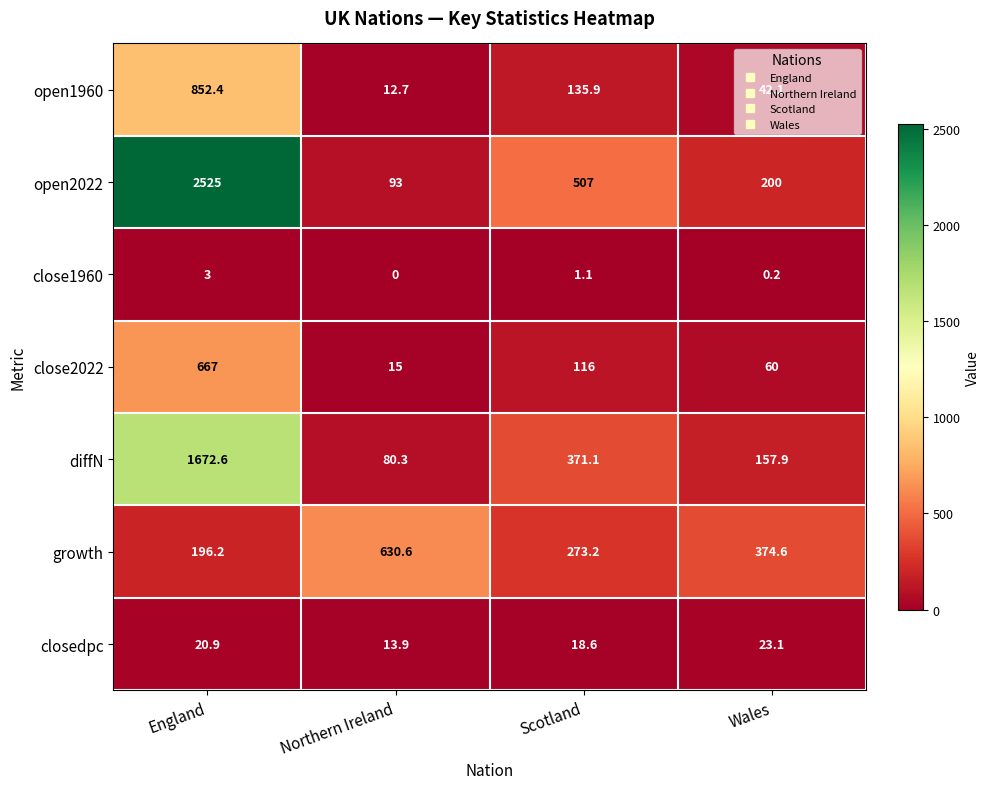

True or false: growth has a value of 955.6 at Northern Ireland.

False